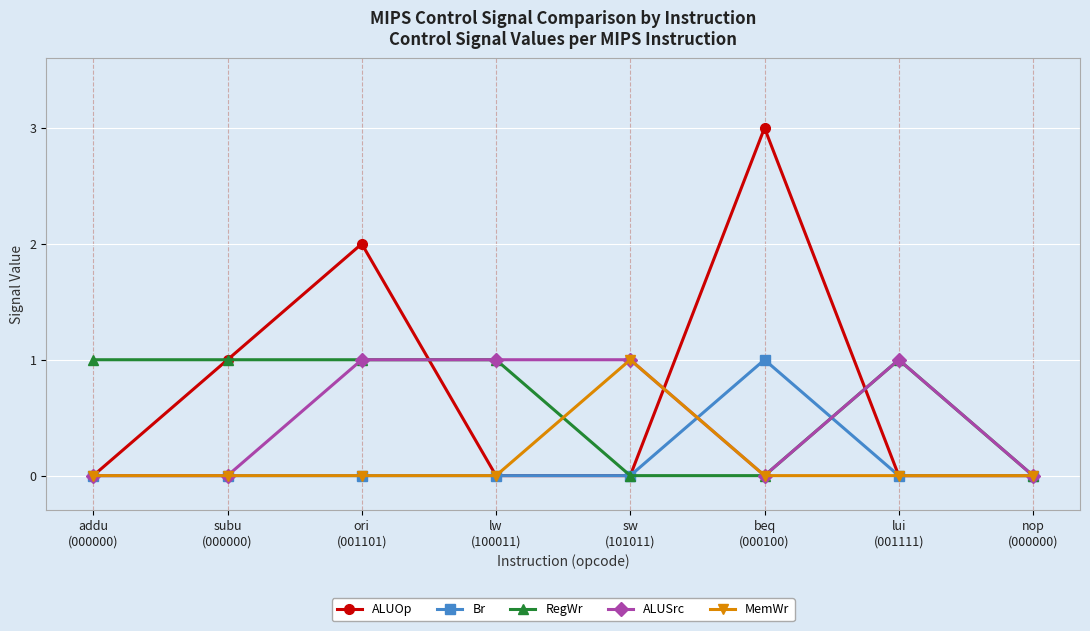

The value of RegWr at ori
(001101) is 1. True or false?

True